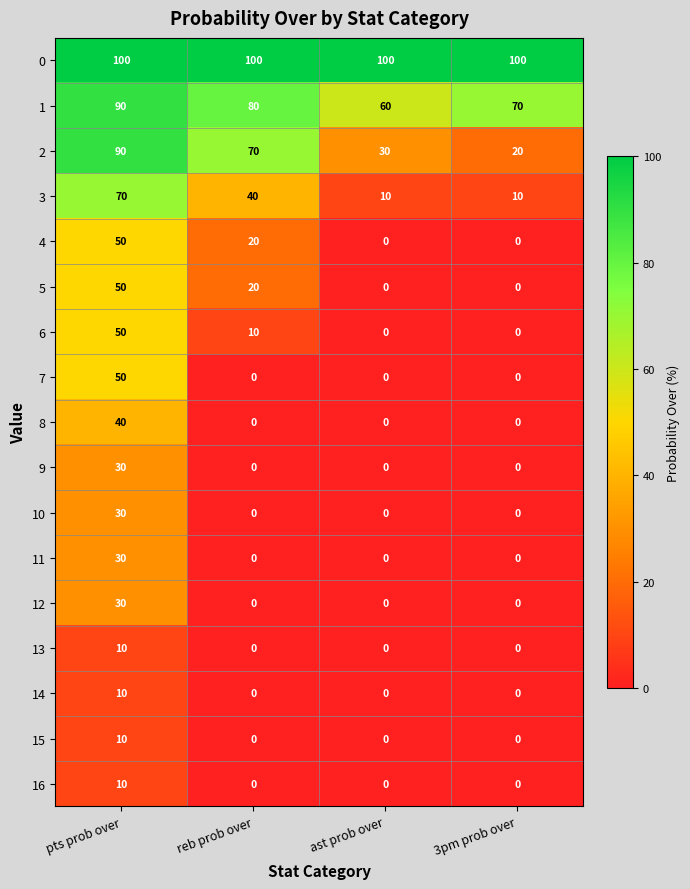

At how many categories does at least one series exceed 67?

4